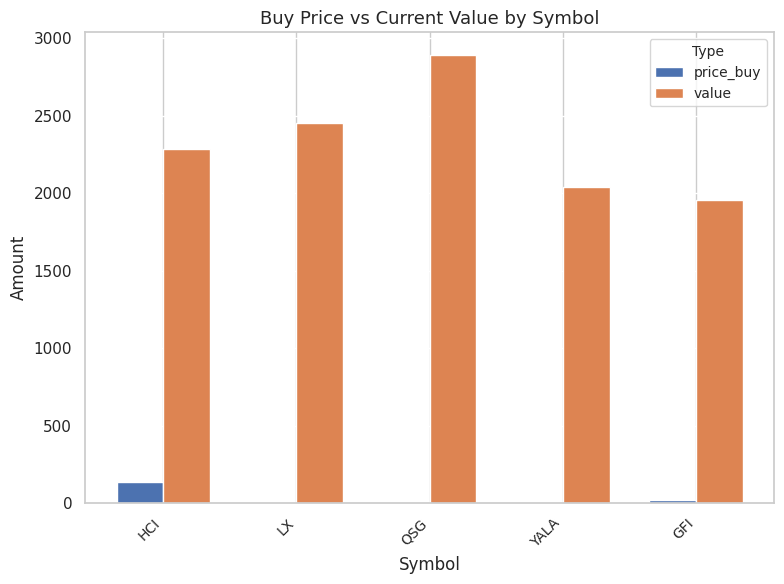

At which category is the sum across all series the highest?

QSG